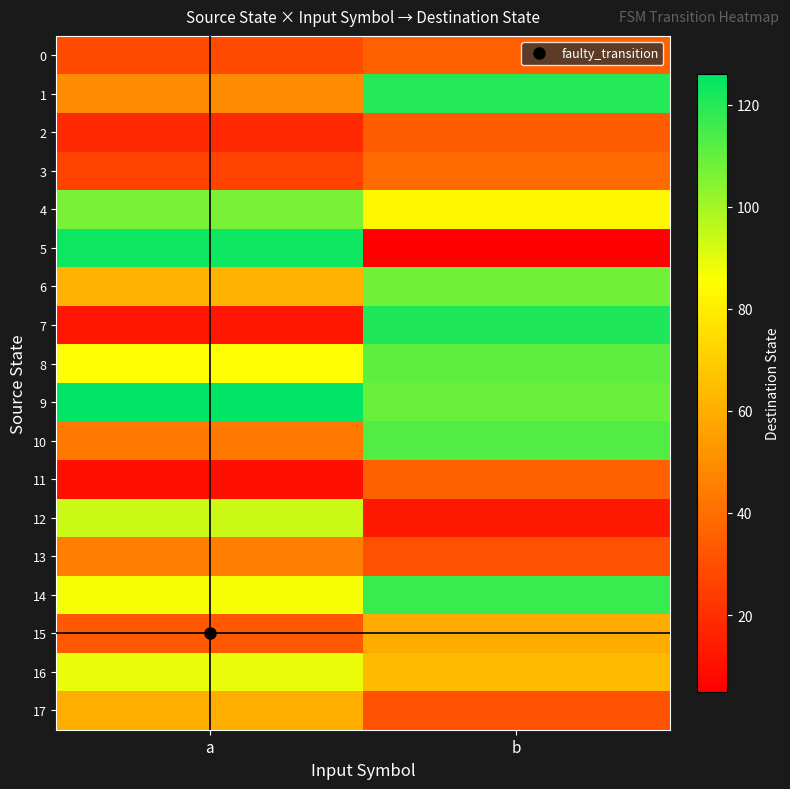

List the series in order of their peak value, lowest first.

2, 0, 11, 3, 13, 15, 17, 16, 12, 4, 6, 8, 10, 14, 1, 7, 5, 9